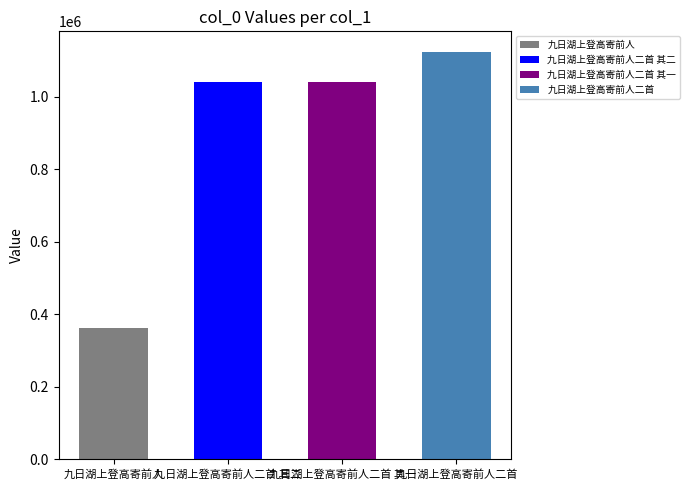

Read the value at 九日湖上登高寄前人二首 其二, to the nearest 10.

1040350